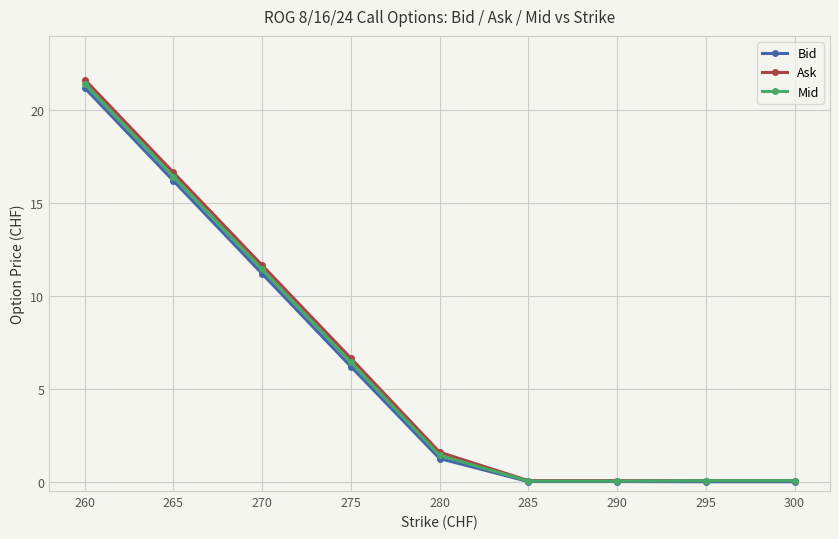

What is the value of the Mid point at the 5th from the left?

1.4